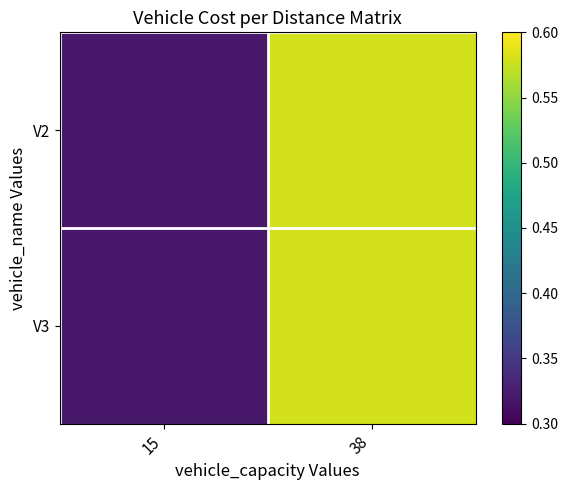

Reading left to right, list all the values displayed in this chart.

V2: 15=0.3	38=0.6
V3: 15=0.3	38=0.6